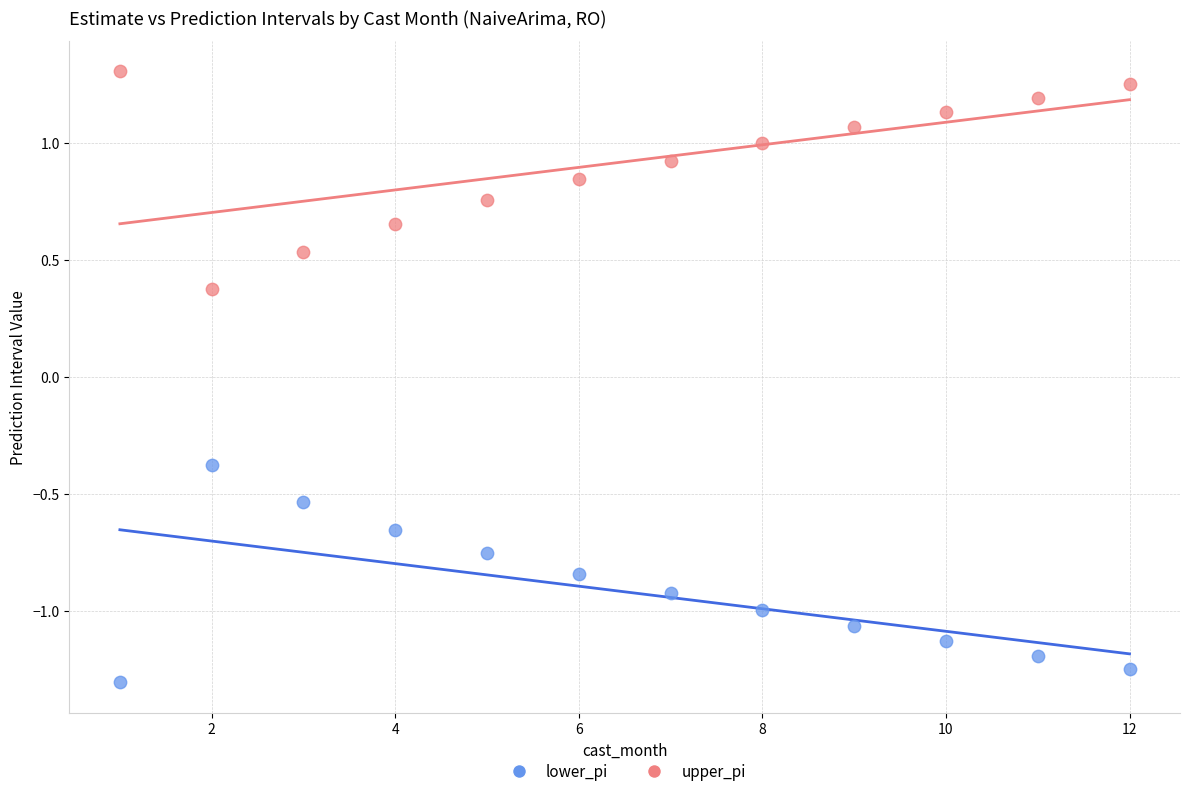

Which series contains the lowest Y value?

lower_pi